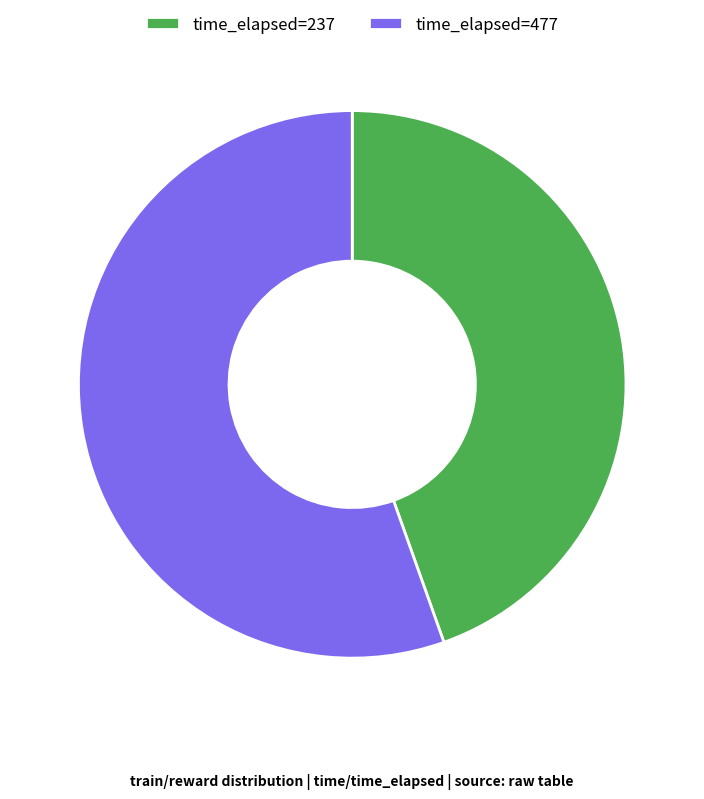

Which slice represents more than half of the pie?

time_elapsed=477